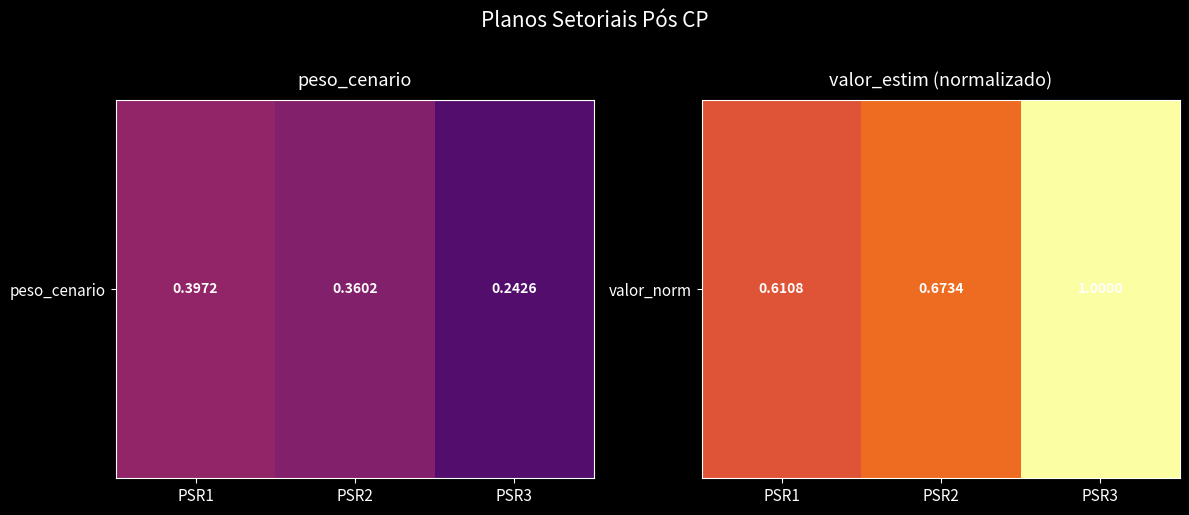

Approximately how many times larger is the value at PSR1 compared to PSR3?

0.6